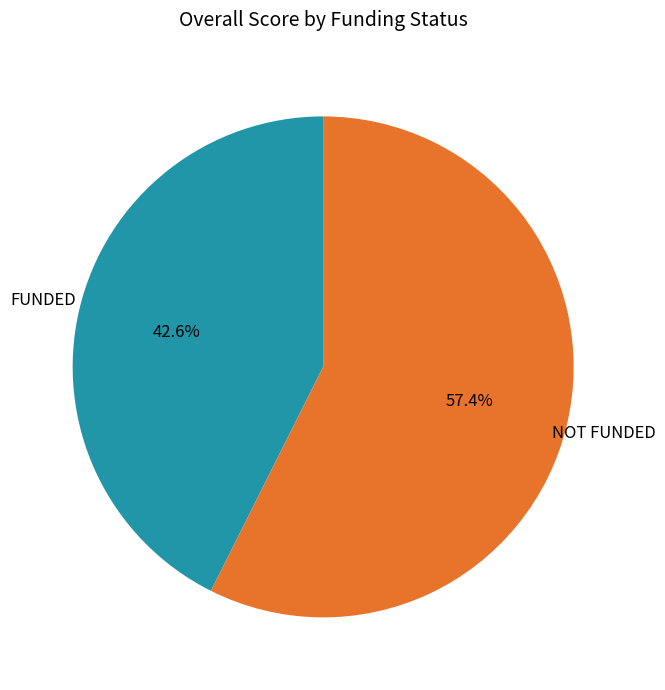

Is there any slice that represents more than half of the pie?

Yes